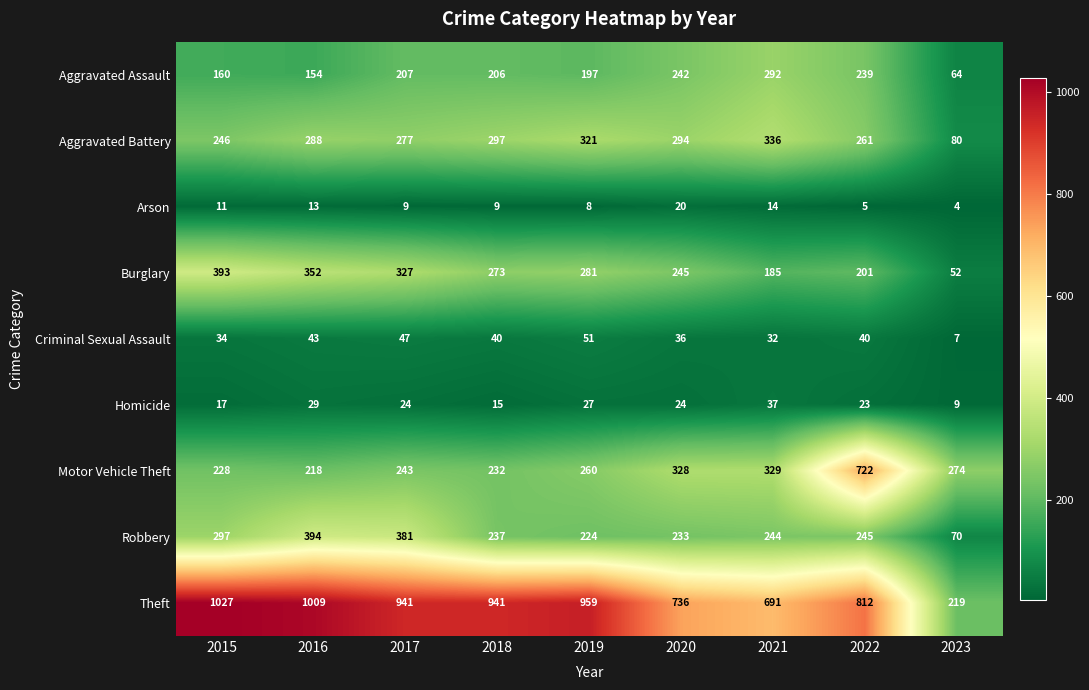

Rank the series at 2021 from lowest to highest value.

Arson, Criminal Sexual Assault, Homicide, Burglary, Robbery, Aggravated Assault, Motor Vehicle Theft, Aggravated Battery, Theft